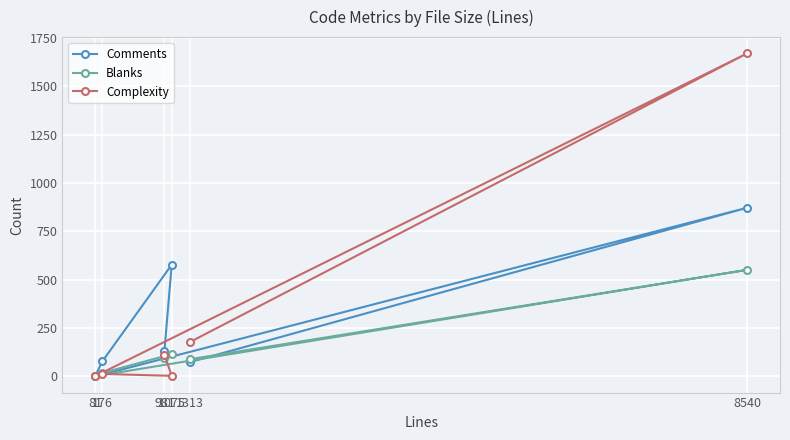

Rank the series by their average value, from highest to lowest.

Complexity, Comments, Blanks